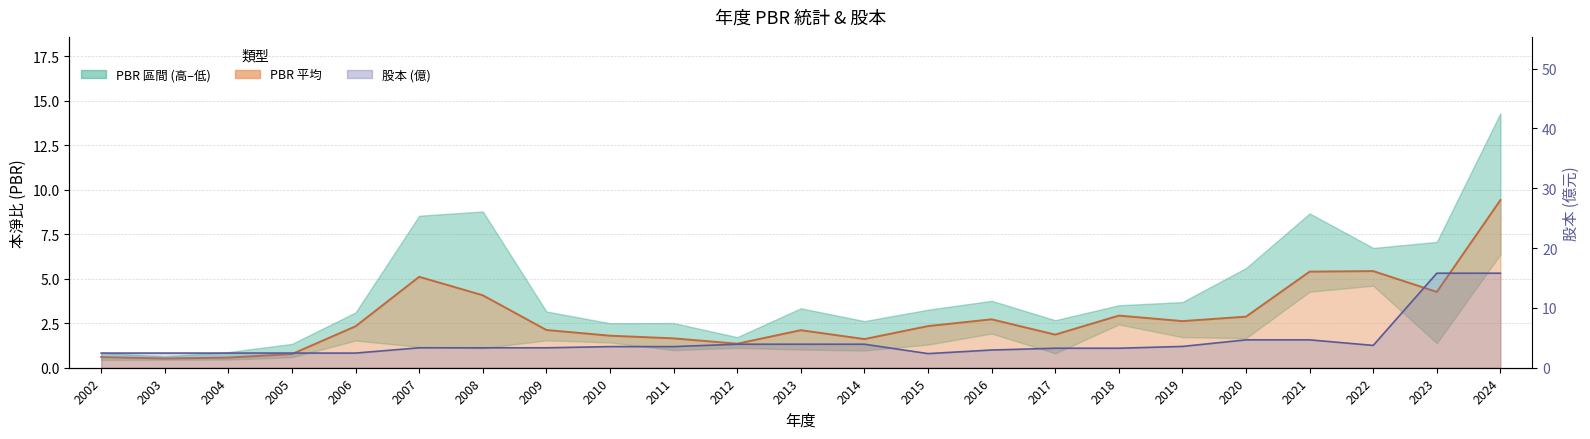

How many distinct data groups are displayed?

2